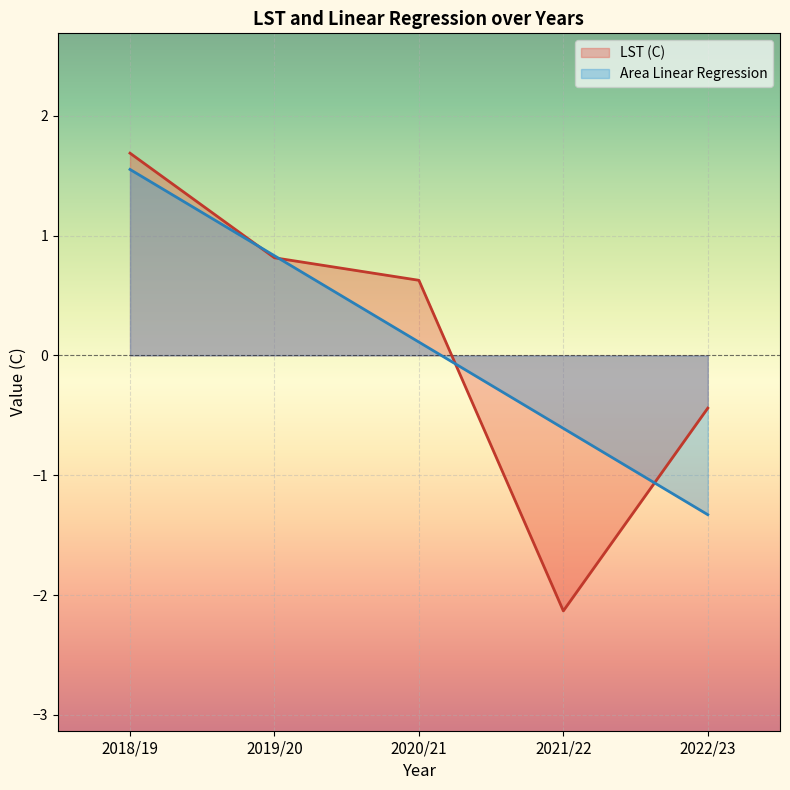

Is it true that Area Linear Regression equals -0.7 at 2022/23?

False